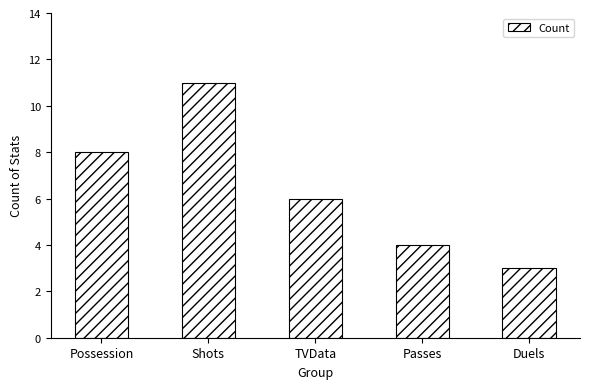

Count the number of categories in the chart.

5